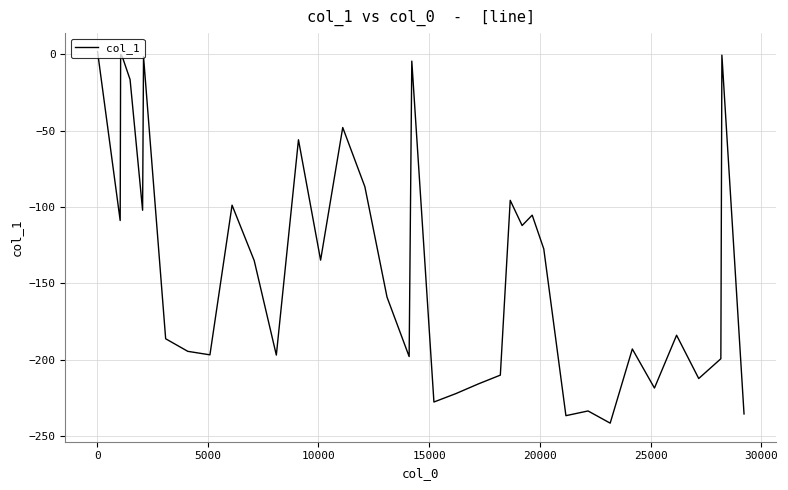

What is the difference between the second highest and second lowest values?

236.4